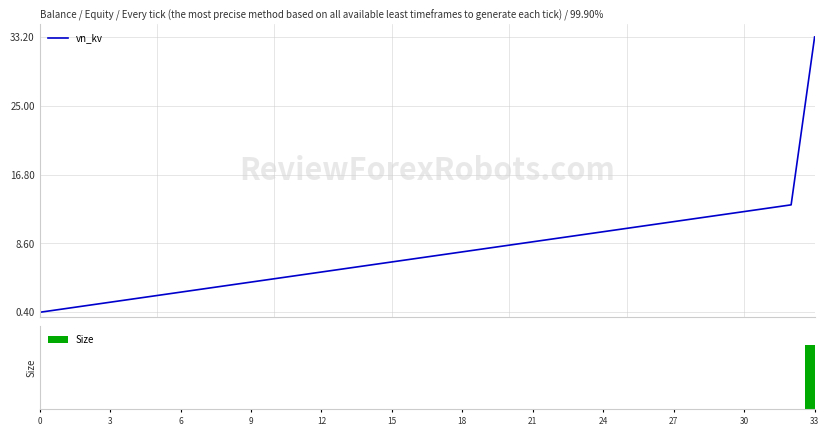

True or false: vn_kv has a value of 17.2 at 28.

False